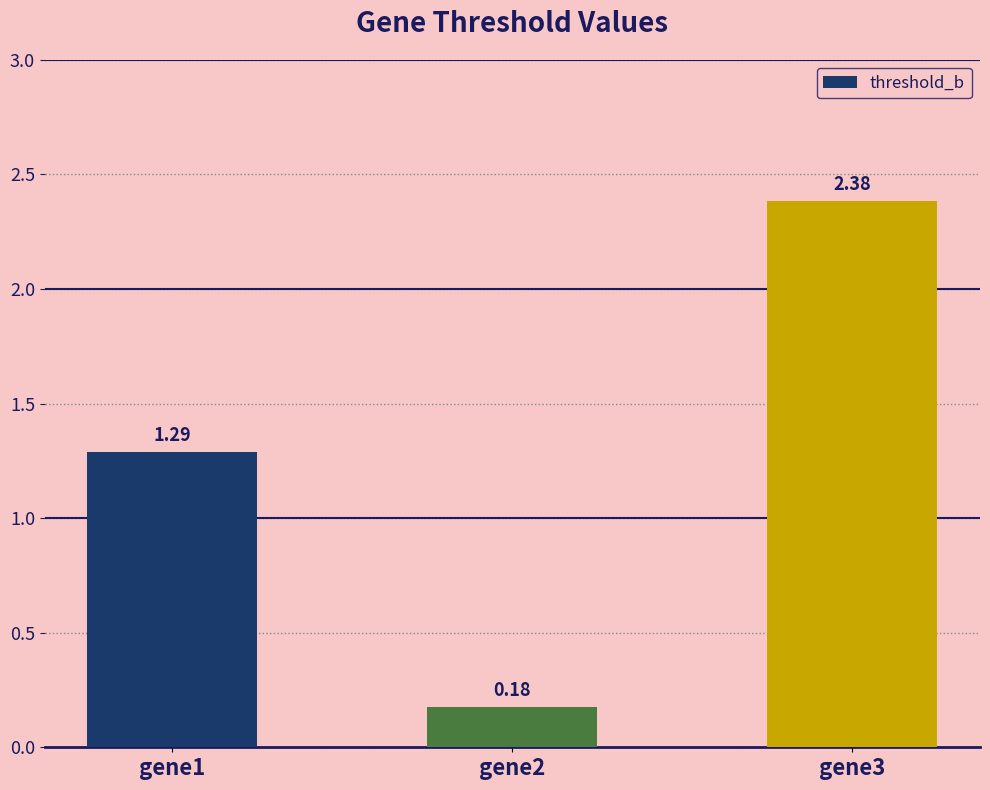

What is the change in value from gene1 to gene3?

+1.1